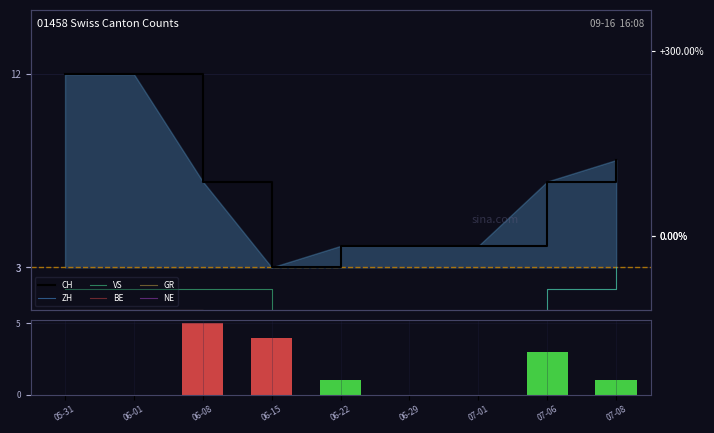

Reading left to right, list all the values displayed in this chart.

CH: 12	12	7	3	4	4	4	7	8
ZH: 1	1	0	0	0	0	0	2	3
BE: 1	1	0	0	0	0	0	1	1
VS: 2	2	2	0	0	0	0	2	3
GR: 1	1	0	0	0	0	0	0	0